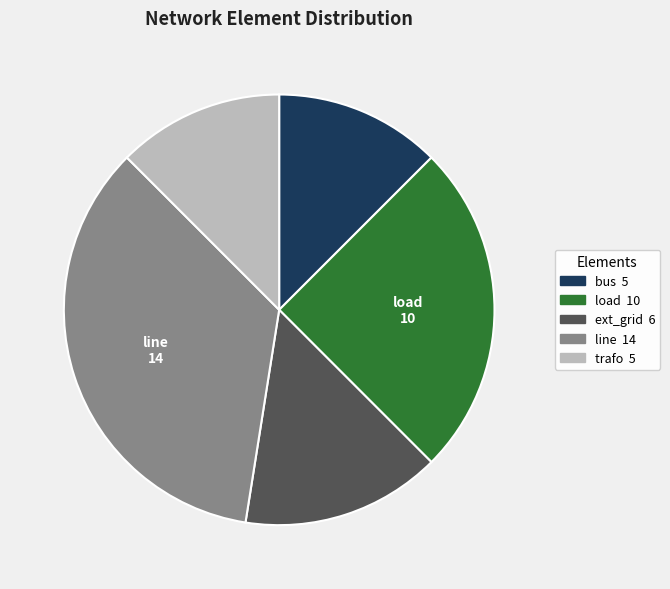

Is there any slice that represents more than half of the pie?

No